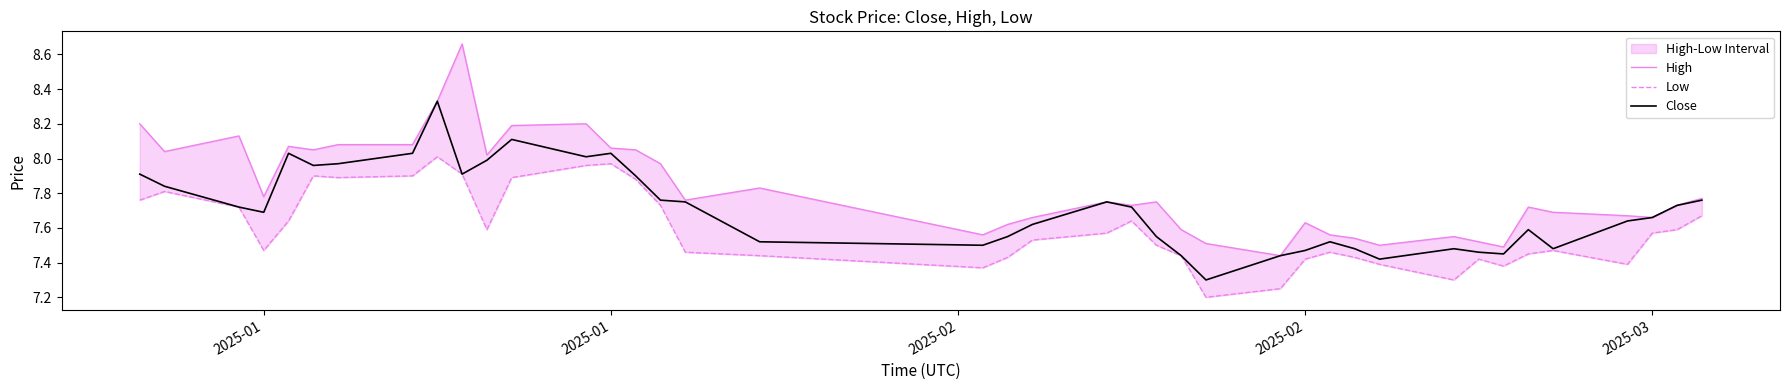

Does the chart have visible grid lines?

No